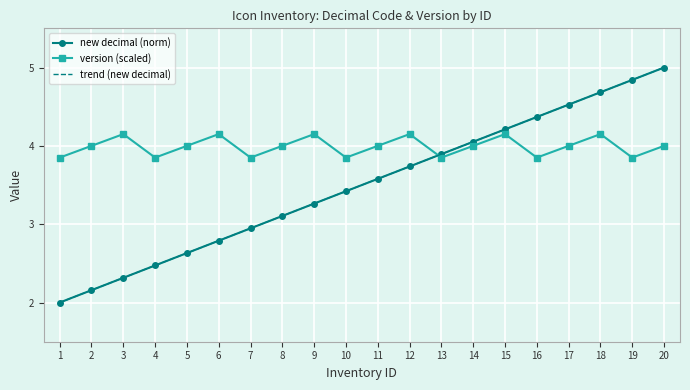

Is this an area chart (filled region under the line)?

No